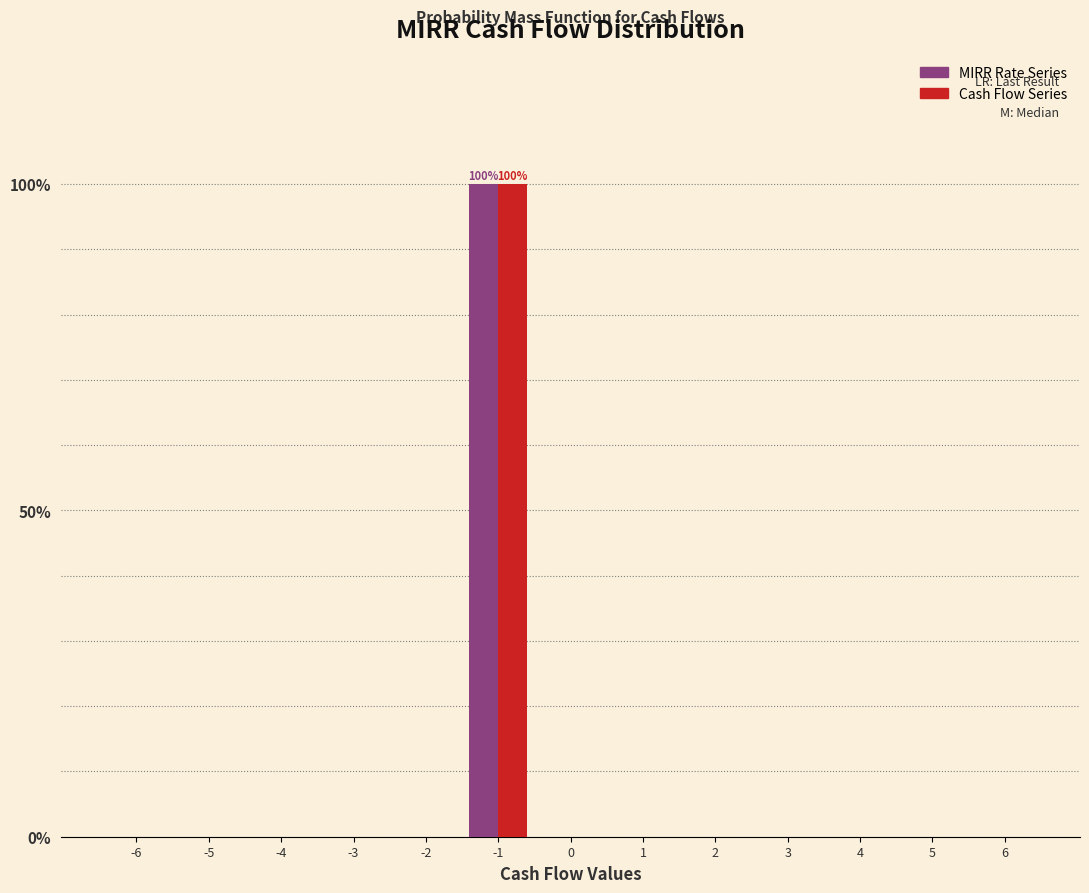

Reading left to right, what are all the values shown in this chart?

MIRR Rate Series: -6=0	-5=0	-4=0	-3=0	-2=0	-1=100	0=0	1=0	2=0	3=0	4=0	5=0	6=0
Cash Flow Series: -6=0	-5=0	-4=0	-3=0	-2=0	-1=100	0=0	1=0	2=0	3=0	4=0	5=0	6=0